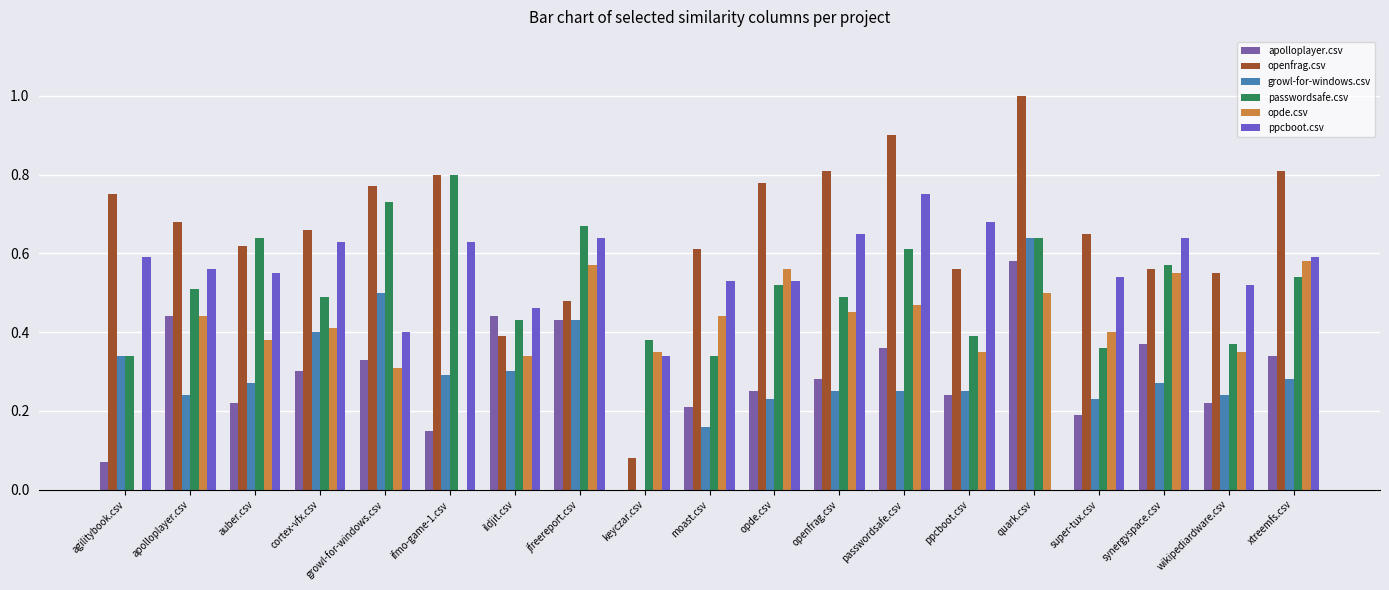

What is the greatest value displayed?

1.0